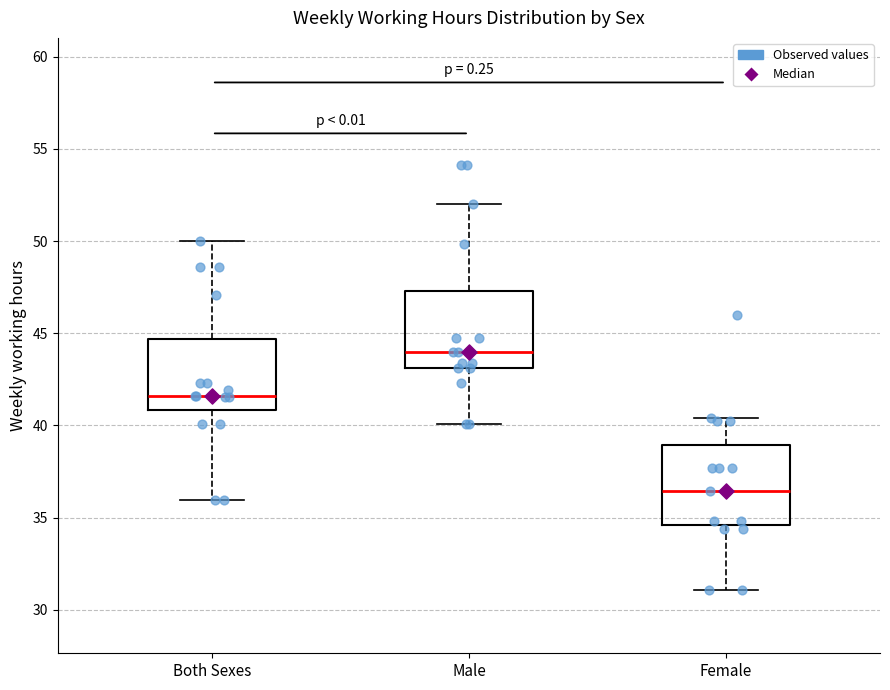

Where is the upper edge of the box for Both Sexes on the y-axis? The values are not printed on the chart, so give them approximately, as read against the axis.

44.5